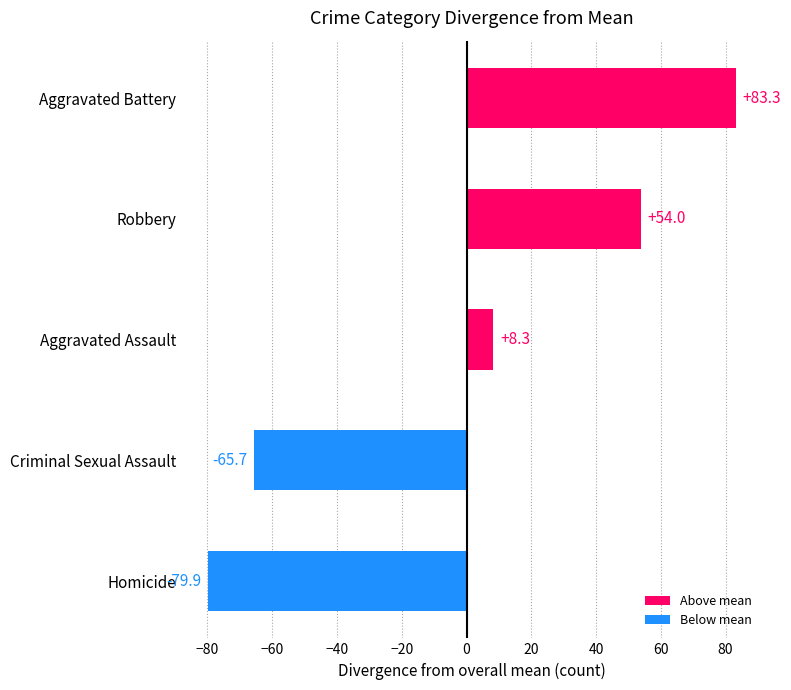

What is the greatest value displayed?

83.3